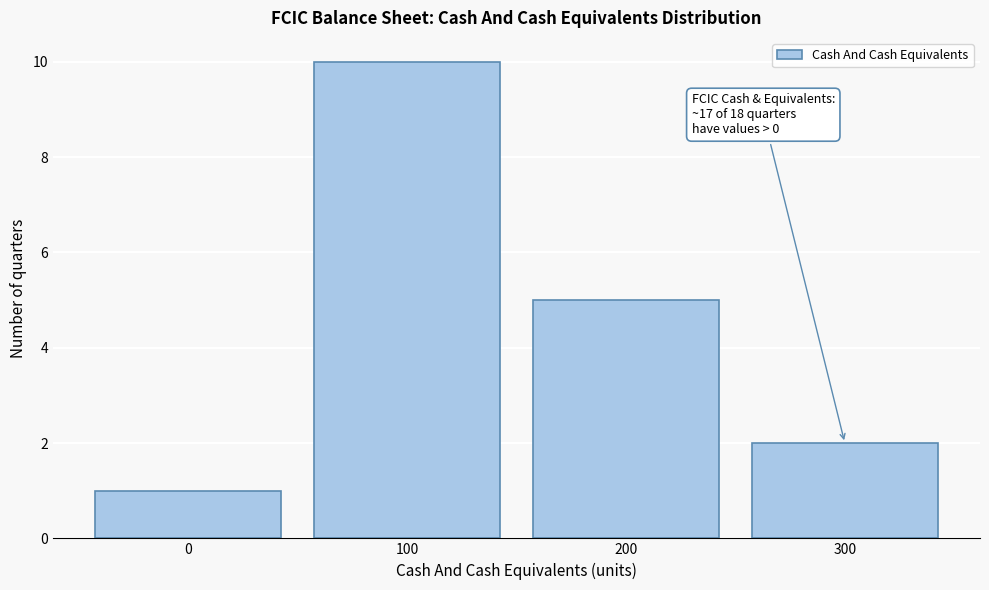

Which range on the x-axis has the tallest bar?

50 to 150